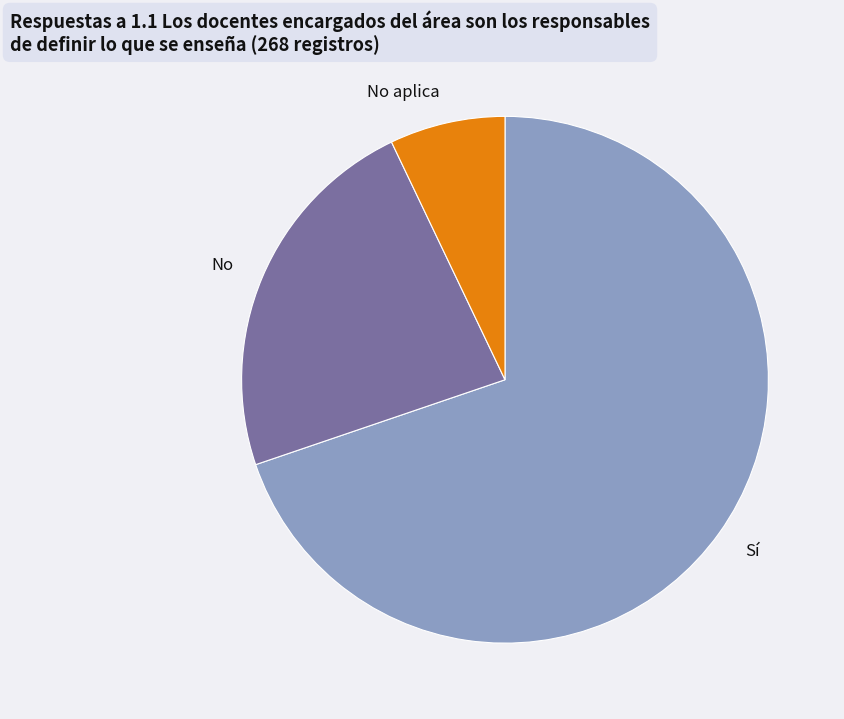

What is the ratio of the value at Sí to the value at No?

3.0